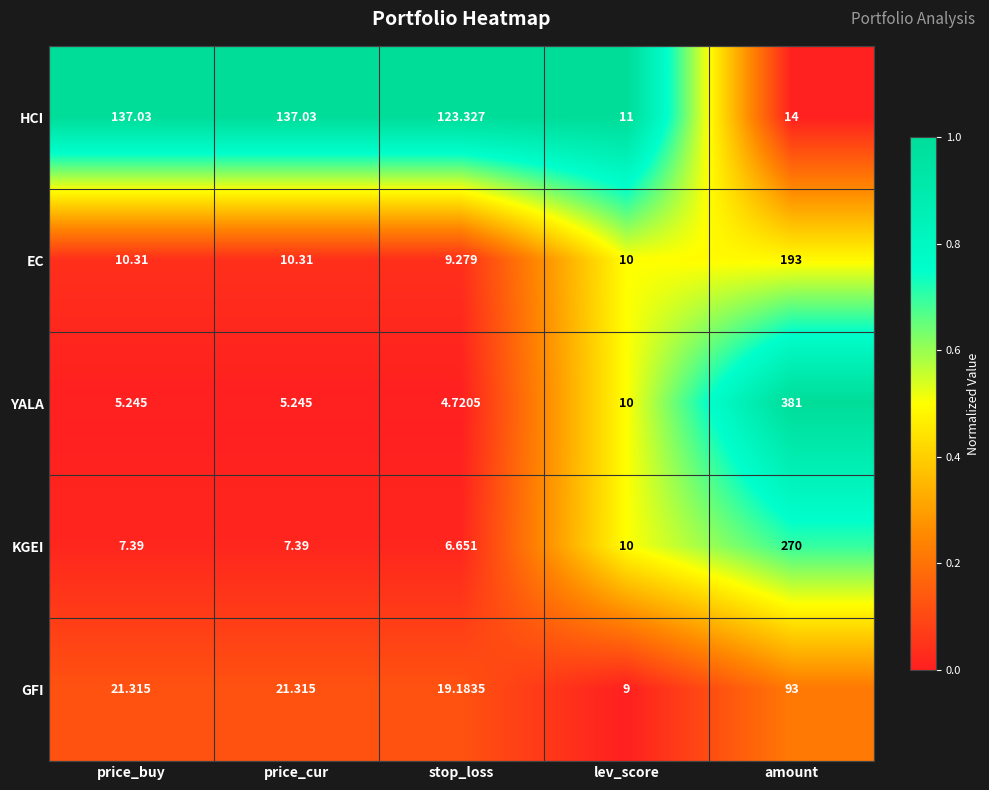

At which label does EC reach its minimum?

stop_loss